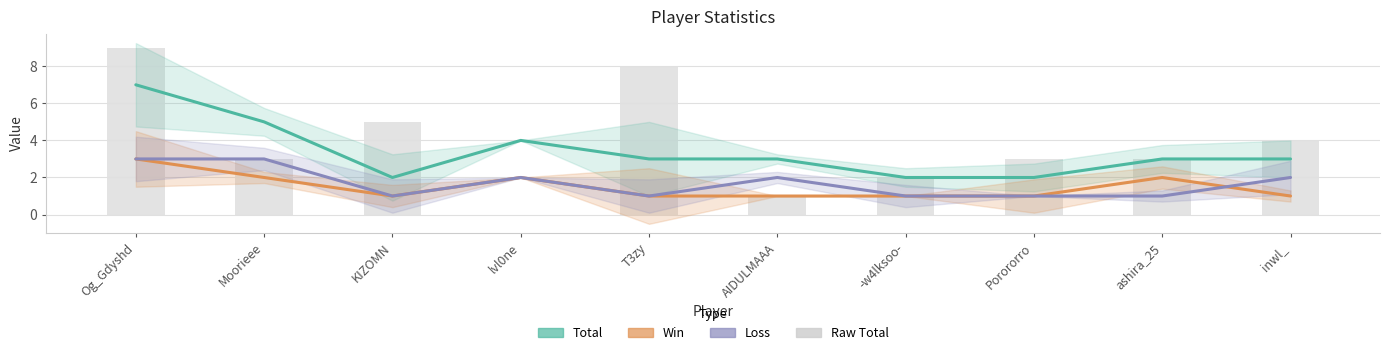

Which has a higher value, Porororro or KIZOMN?

Porororro